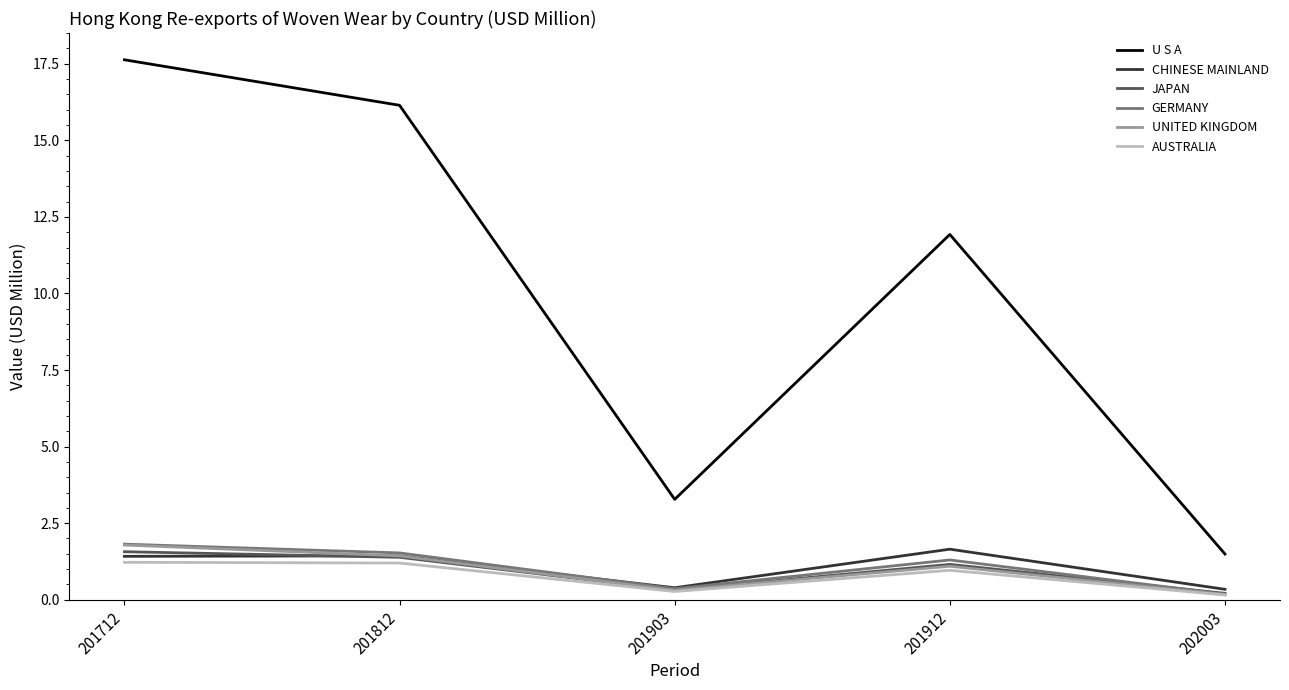

What is the difference between the maximum and minimum values in the UNITED KINGDOM series?

1.6